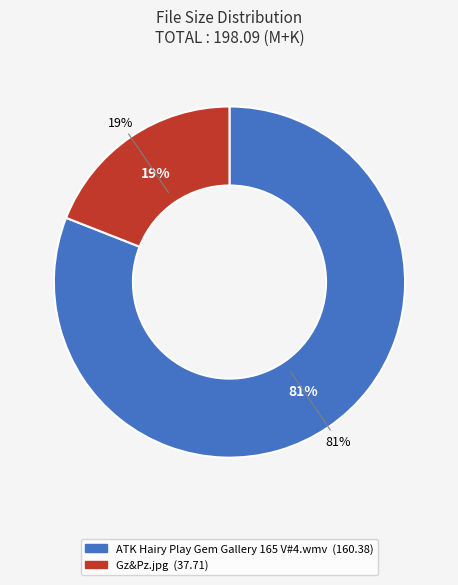

Count the number of slices in the pie.

2